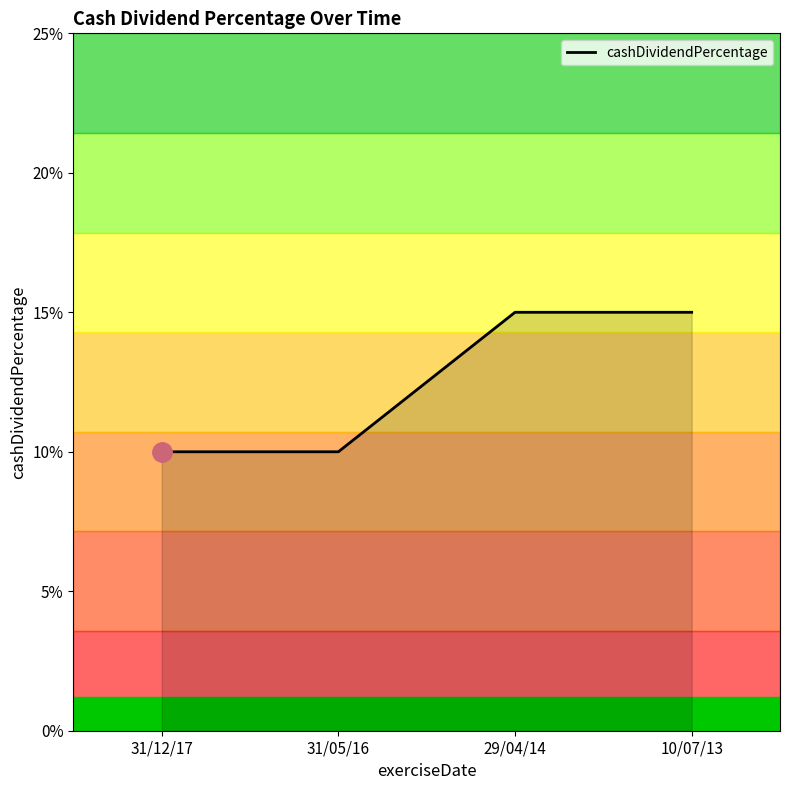

At which label is the value closest to 0?

31/12/17